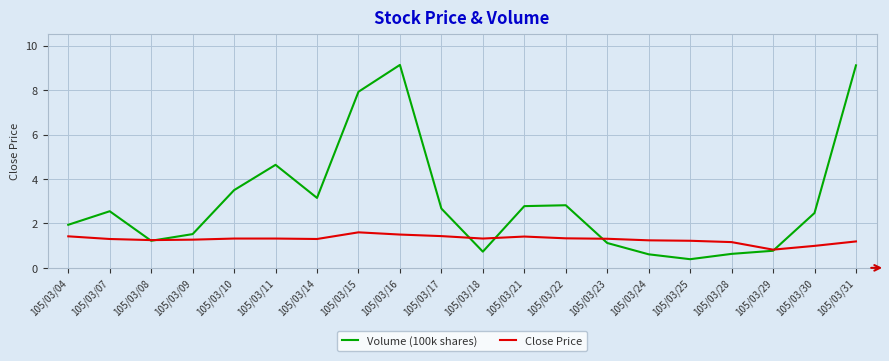

The value of Close Price at 105/03/24 is 0.5. True or false?

False